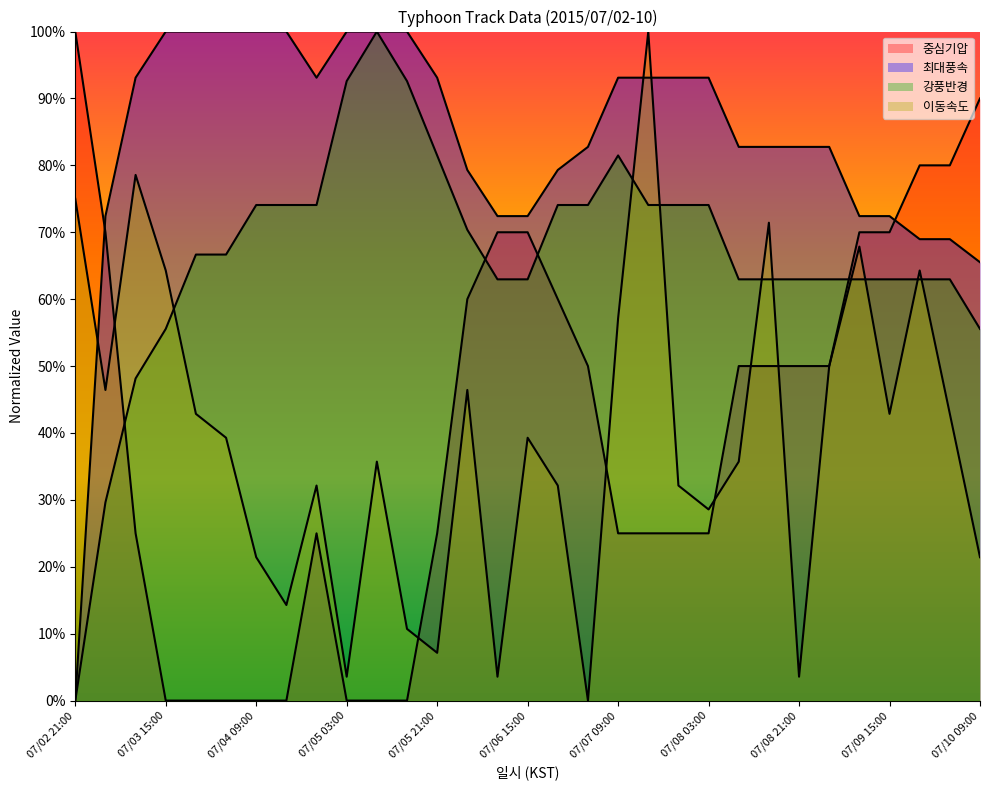

Rank the series by their maximum value, from lowest to highest.

중심기압, 최대풍속, 강풍반경, 이동속도